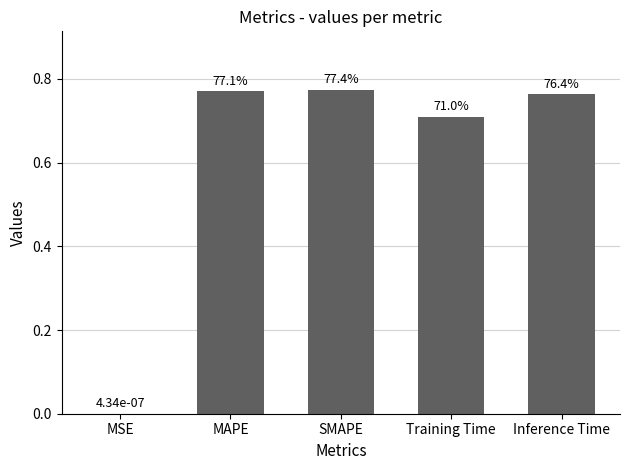

What is the difference between the maximum and minimum values?

0.8